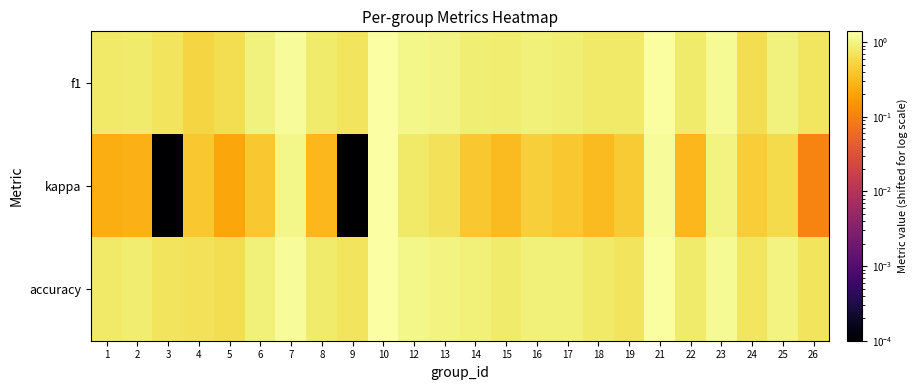

How many series are shown in this chart?

3